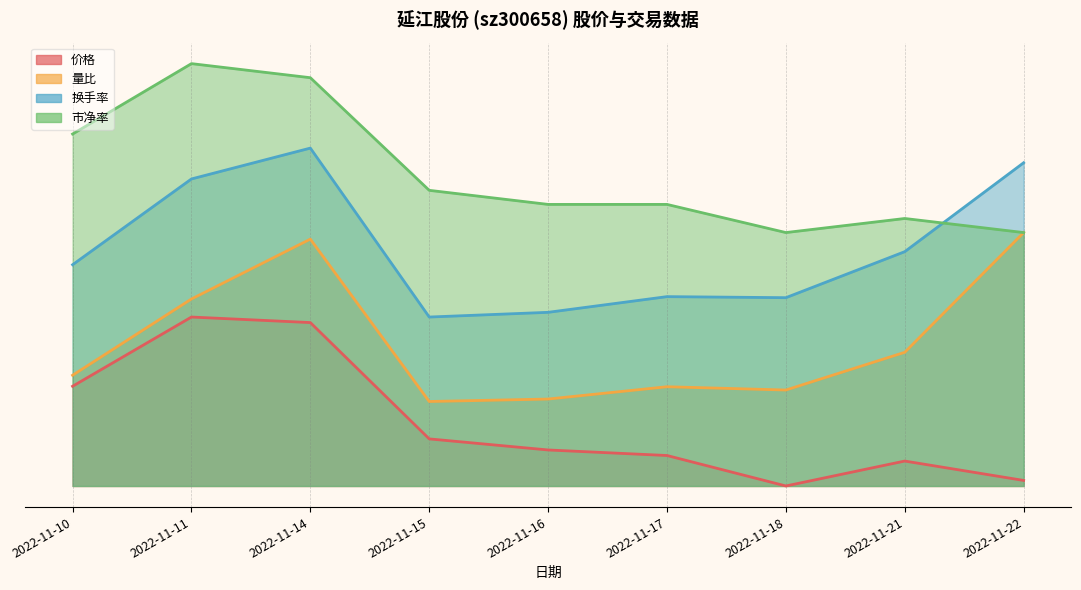

Which series ends up on top after the final intersection of 换手率 and 市净率?

换手率